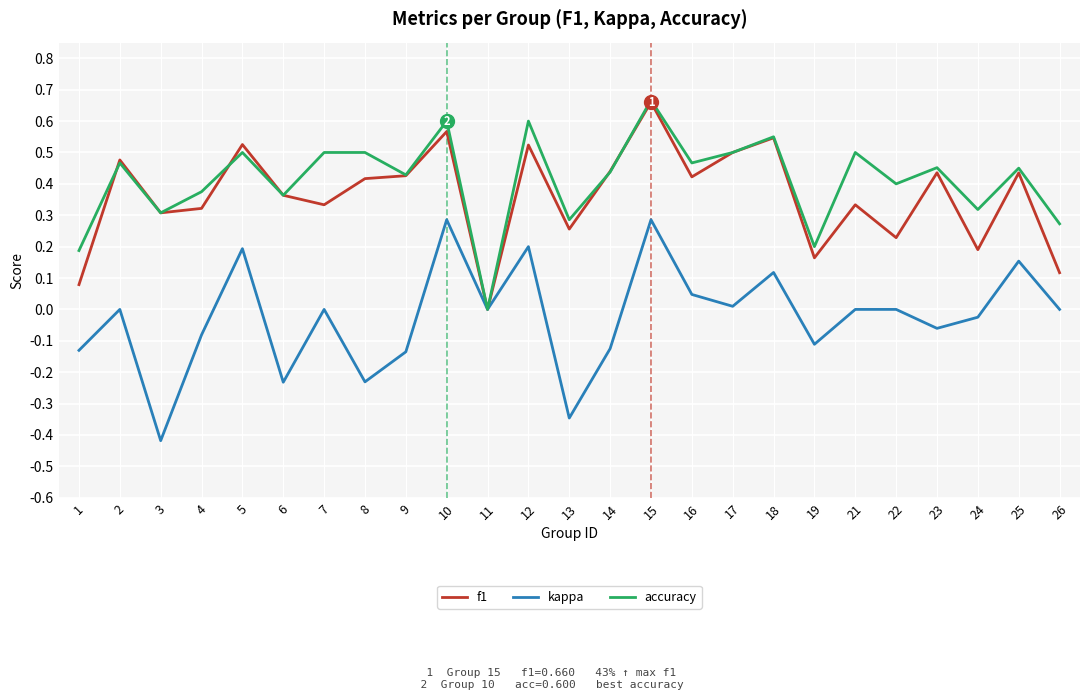

What are all the series names shown in the legend?

f1, kappa, accuracy